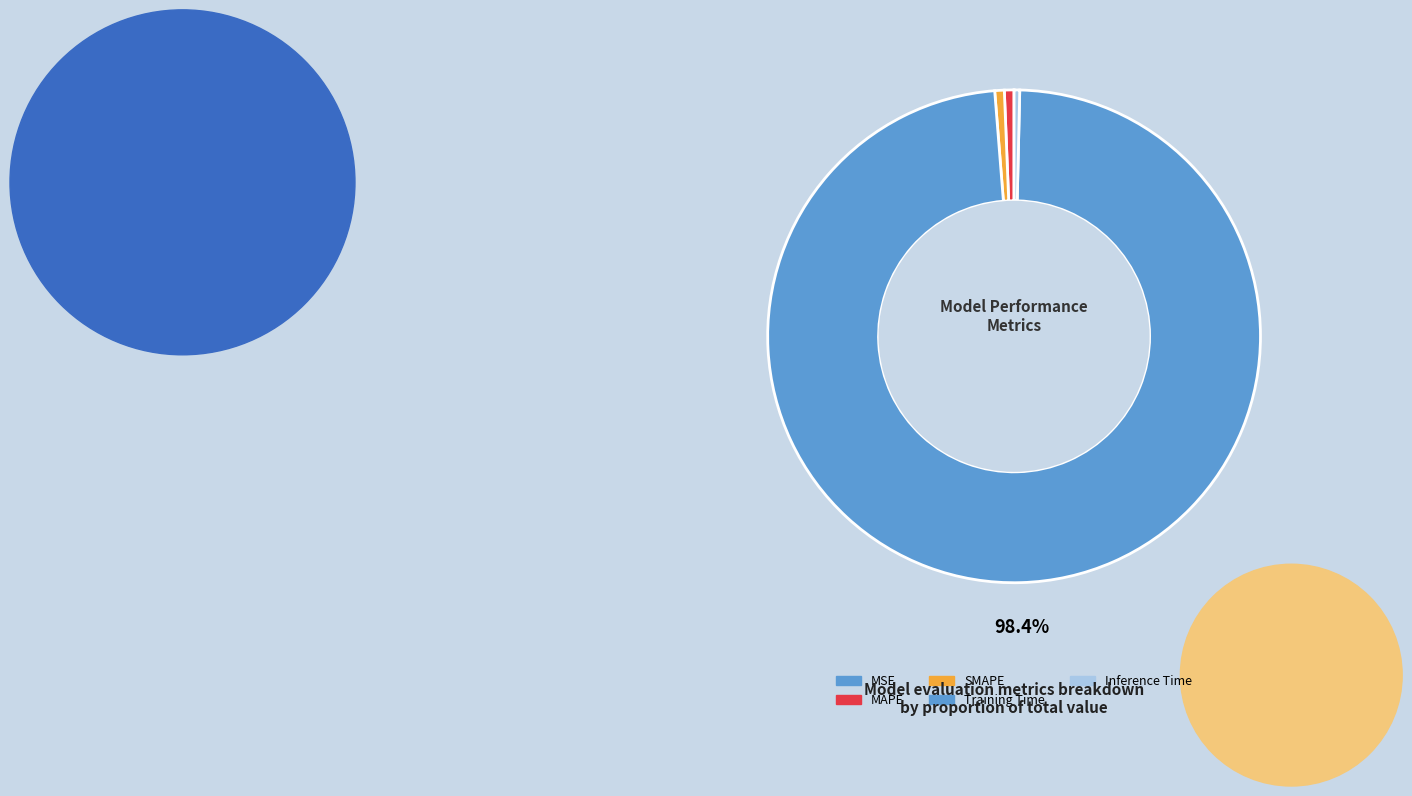

True or false: SMAPE accounts for 1% of the total.

True